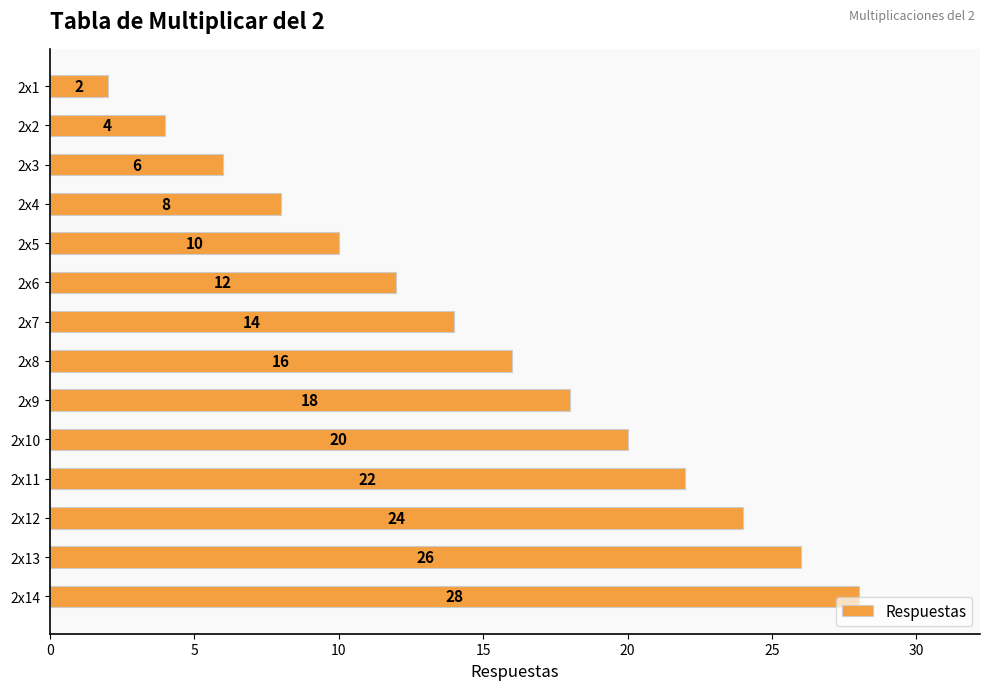

What is the change in value from 2x4 to 2x11?

+14